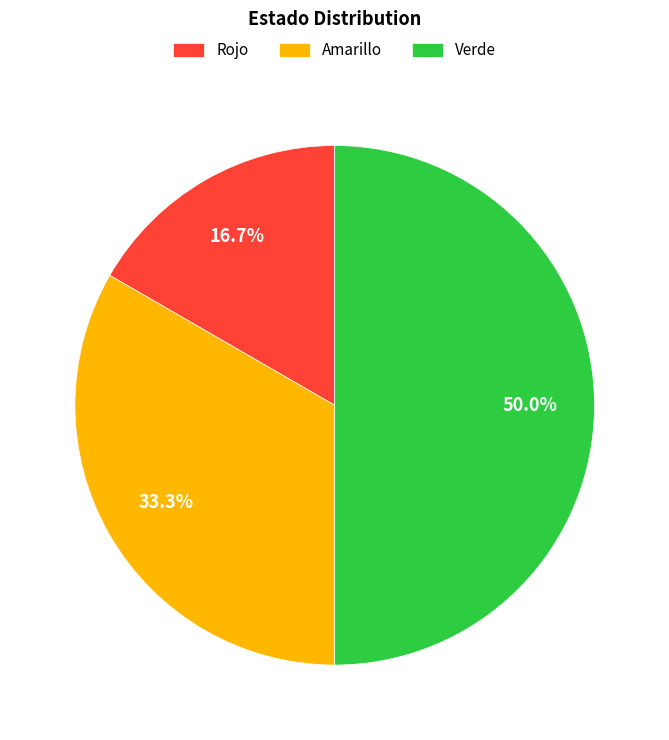

To the nearest percent, what is the difference between the Rojo and Amarillo slice percentages?

17%